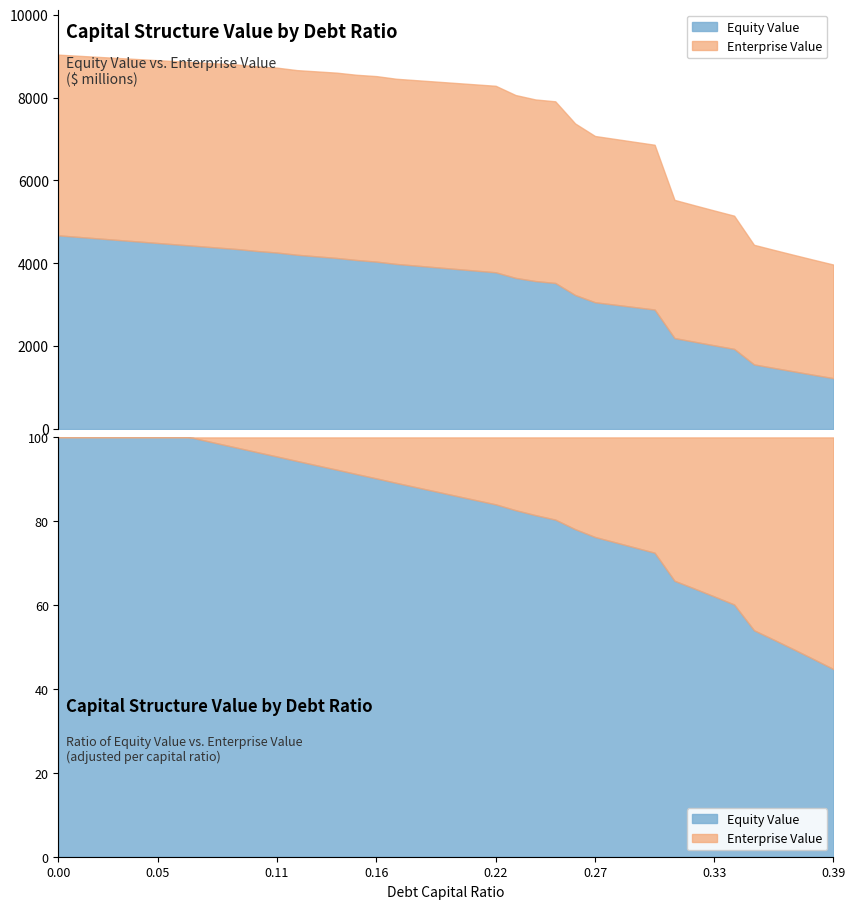

What is the value of the Equity Value point at the 11th from the left?

4296.7